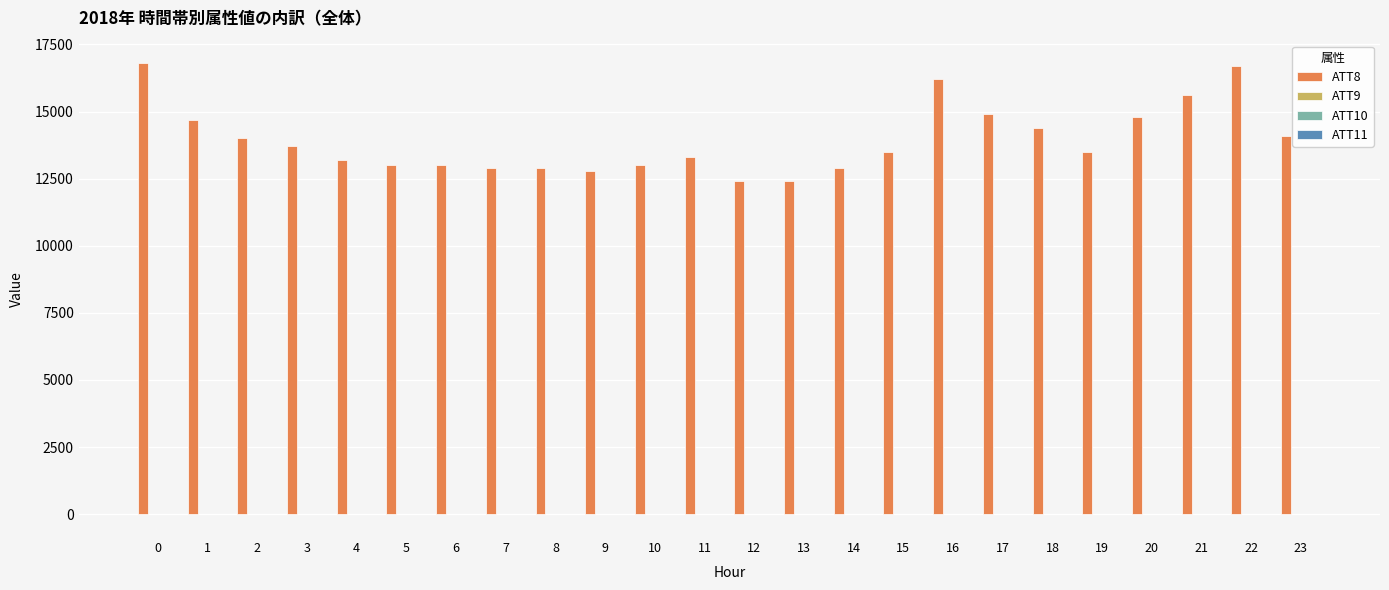

How many categories are shown in the chart?

24